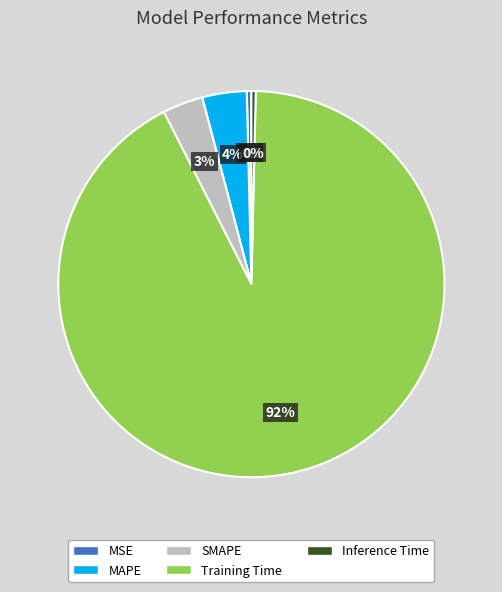

How many slices are in this pie chart?

5